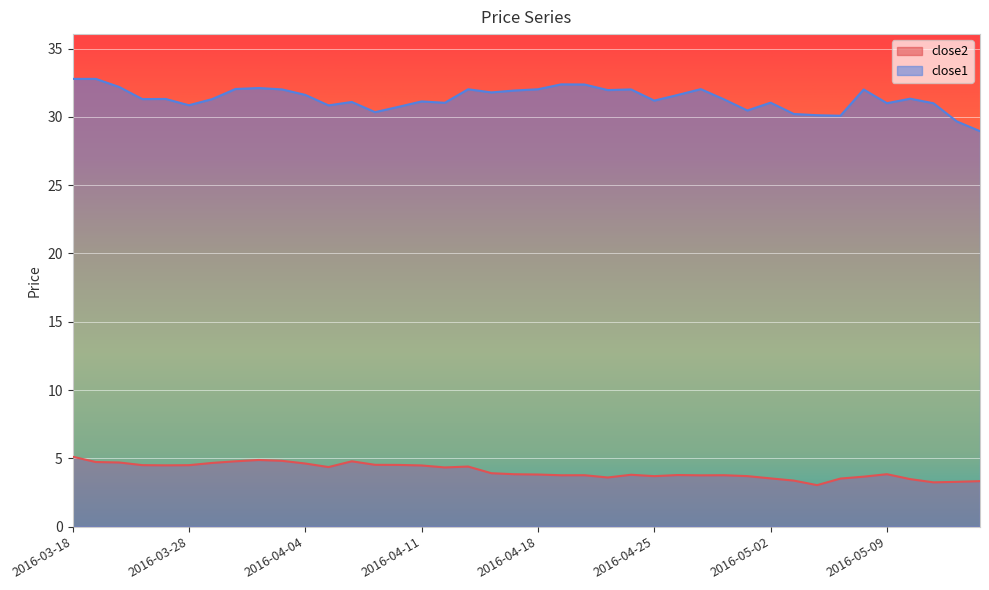

True or false: close1 has a value of 52.9 at 2016-05-06.

False